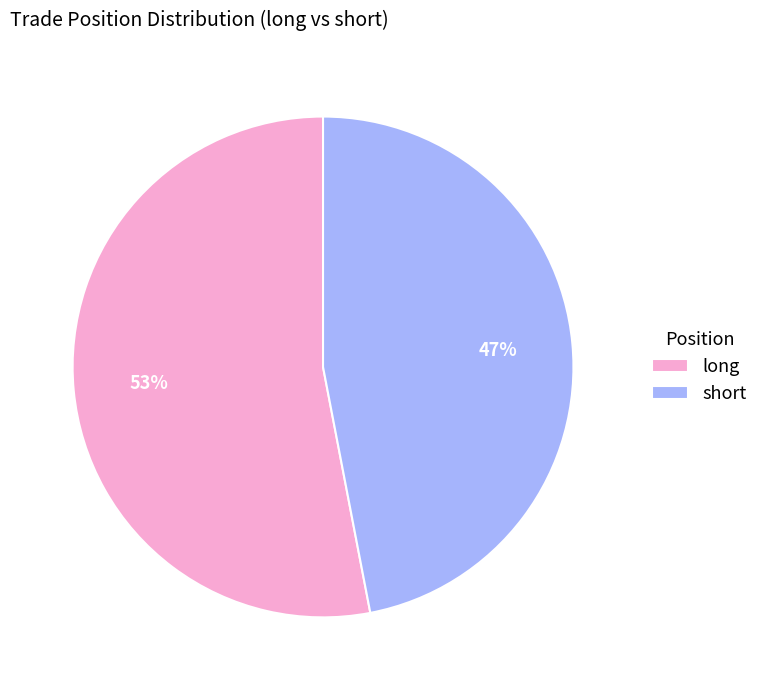

The long slice represents 58% of the pie. True or false?

False